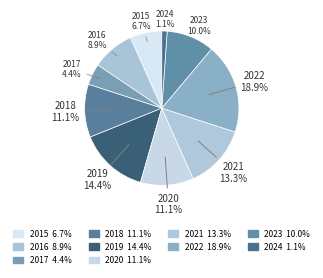

To the nearest percent, what is the average slice percentage?

10%